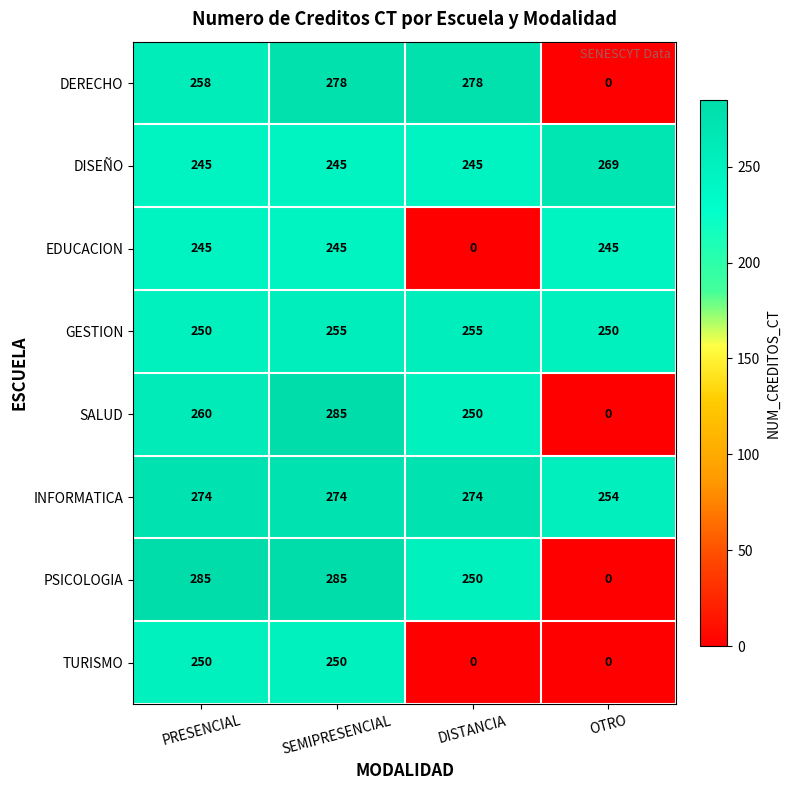

Is the value of SALUD at SEMIPRESENCIAL greater than the value of EDUCACION at OTRO?

Yes